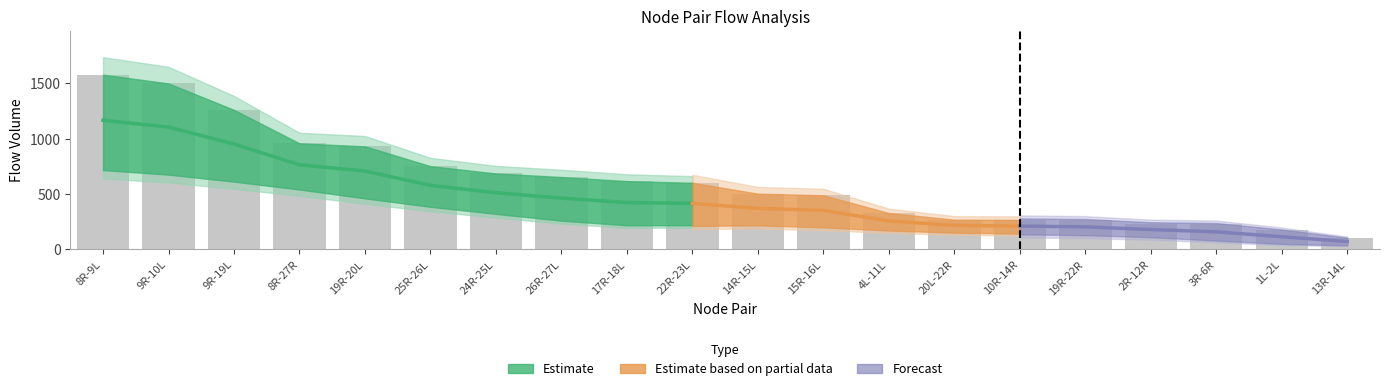

How many values in the BtoA series exceed 252?

9